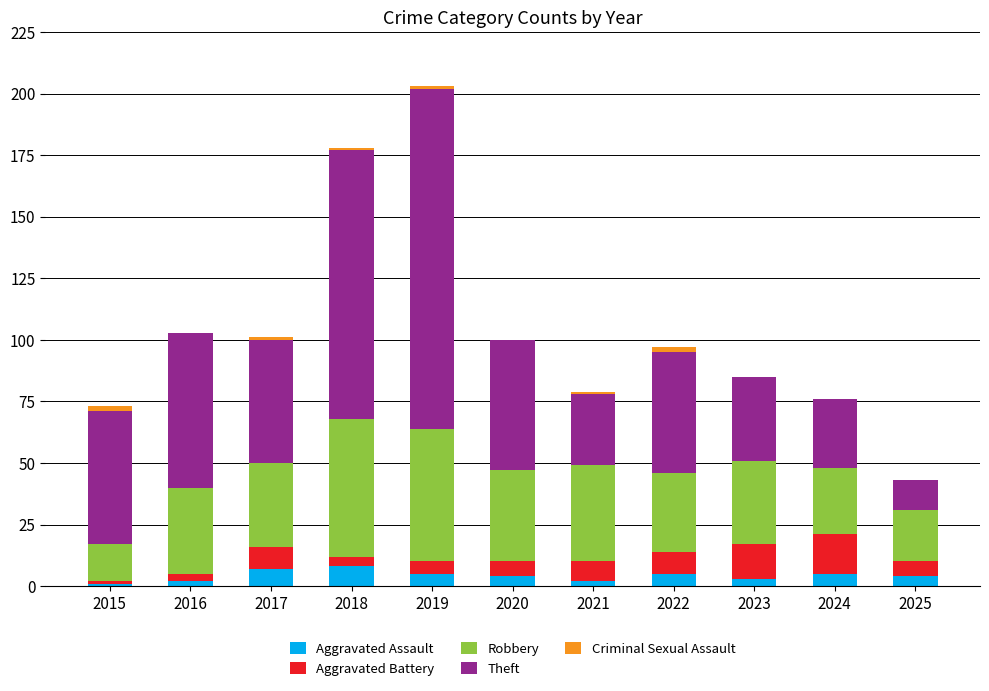

True or false: Aggravated Assault has a value of 4 at 2025.

True